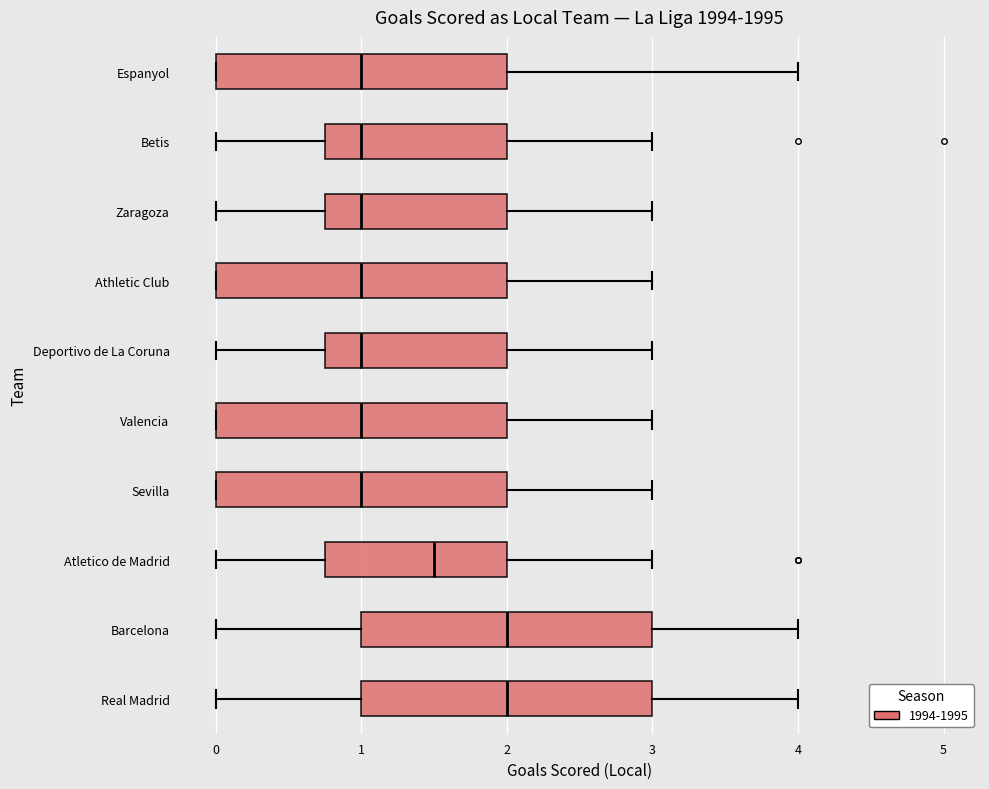

Where does the median line of the box for Betis sit on the x-axis? The values are not printed on the chart, so give them approximately, as read against the axis.

1.0